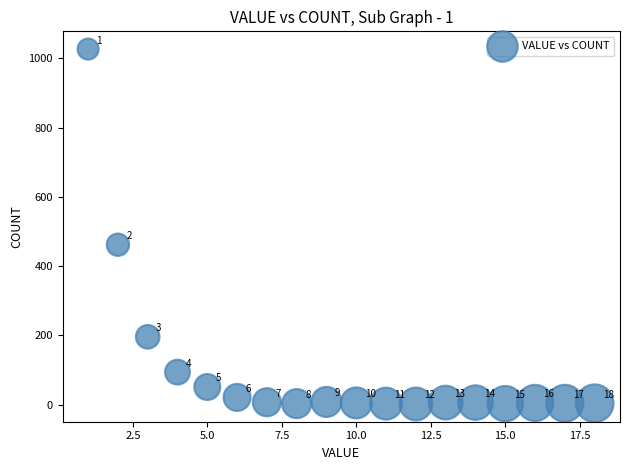

What is the range of X values (max minus min)?

17